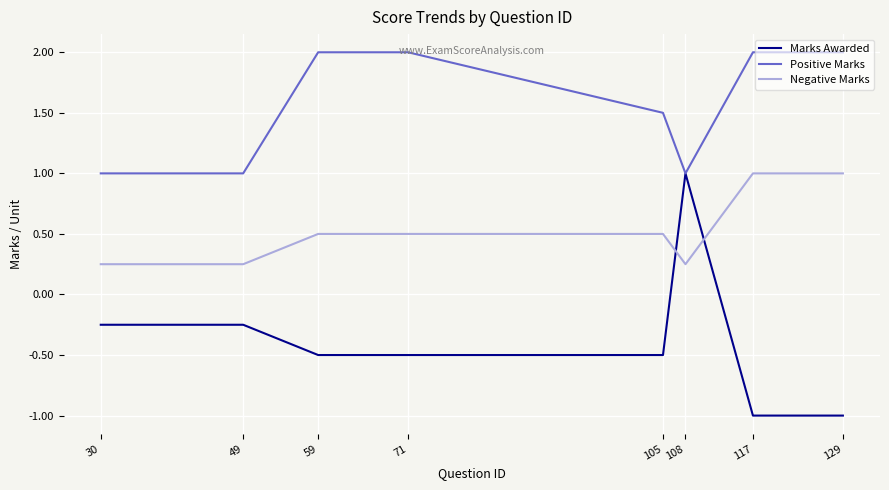

True or false: Negative Marks and Positive Marks cross at least once.

False